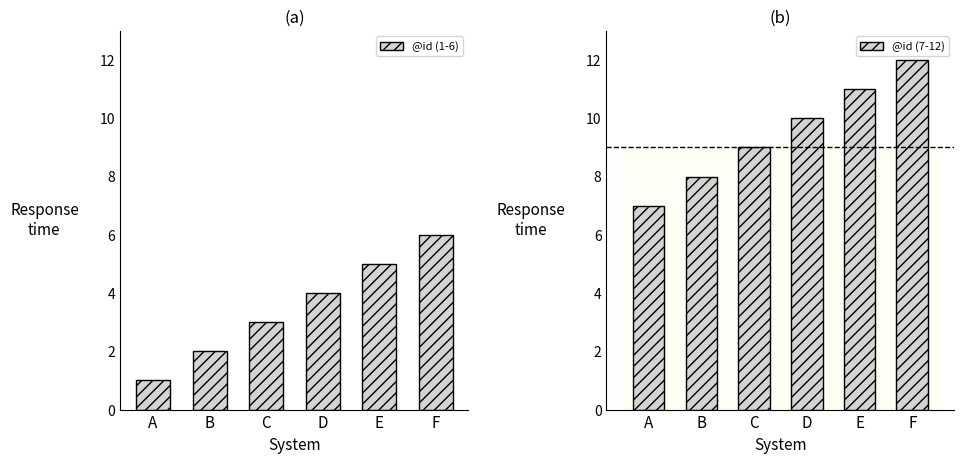

What is the value of the @id (7-12) bar at the 6th from the left?

12